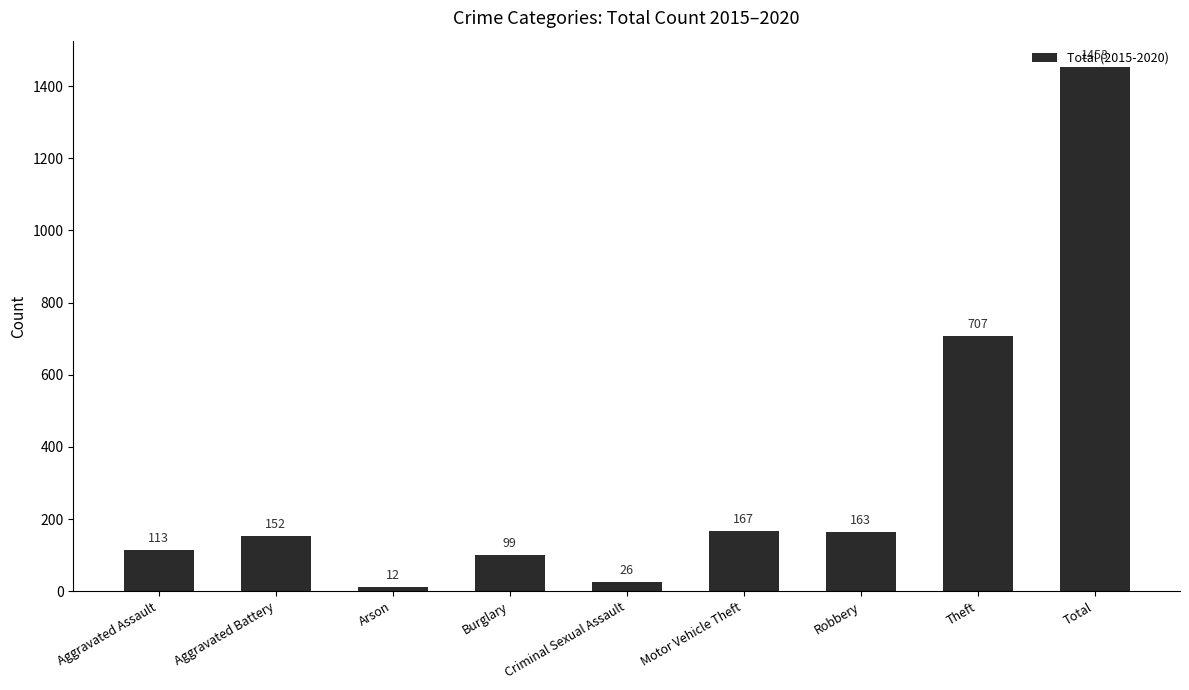

What is the value of the 8th bar from the left?

707